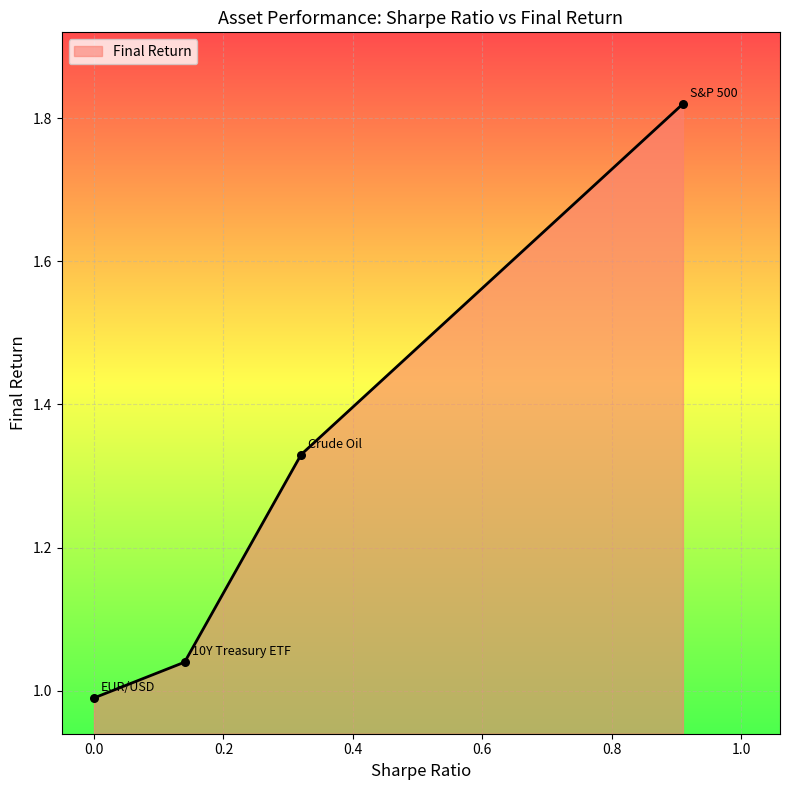

True or false: the data has more than 2 interior local peaks.

False